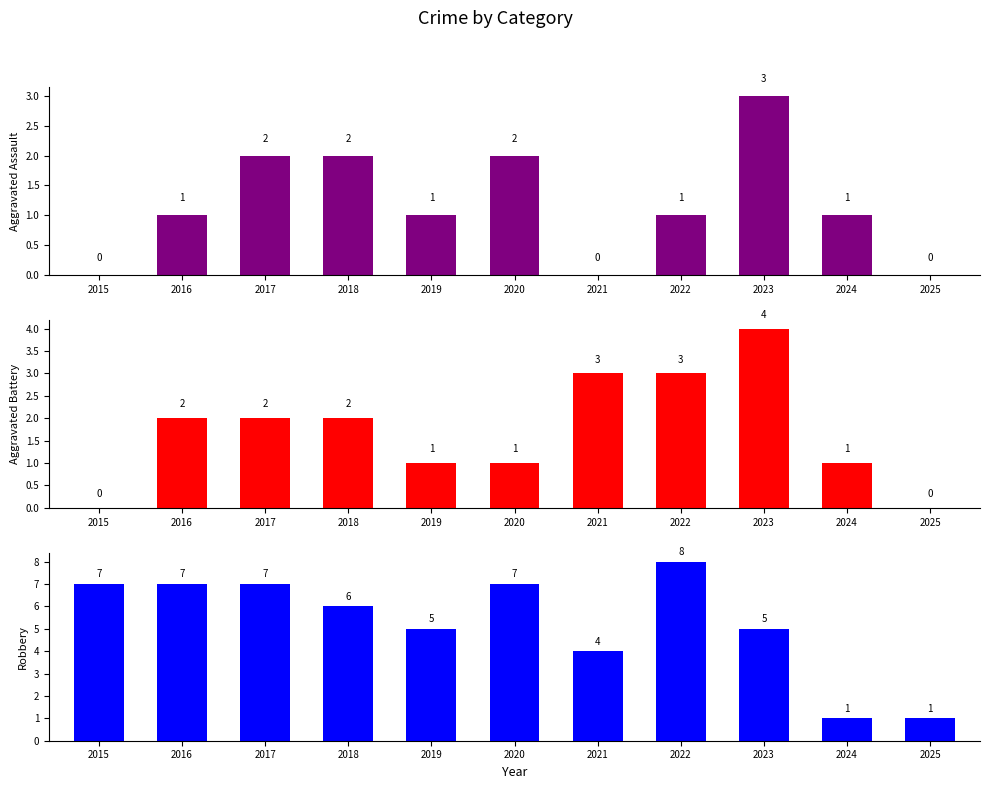

How many bars are there in total?

33